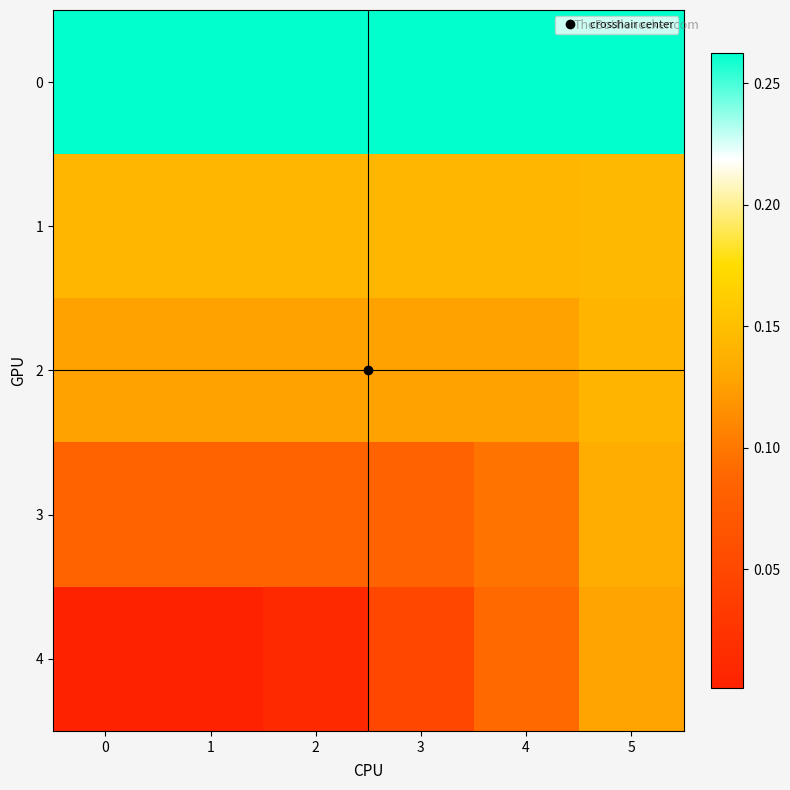

Reading right to left, what are all the values shown in this chart?

0: 5=0.3	4=0.3	3=0.3	2=0.3	1=0.3	0=0.3
1: 5=0.1	4=0.1	3=0.1	2=0.1	1=0.1	0=0.1
2: 5=0.1	4=0.1	3=0.1	2=0.1	1=0.1	0=0.1
3: 5=0.1	4=0.1	3=0.1	2=0.1	1=0.1	0=0.1
4: 5=0.1	4=0.1	3=0.0	2=0.0	1=0.0	0=0.0